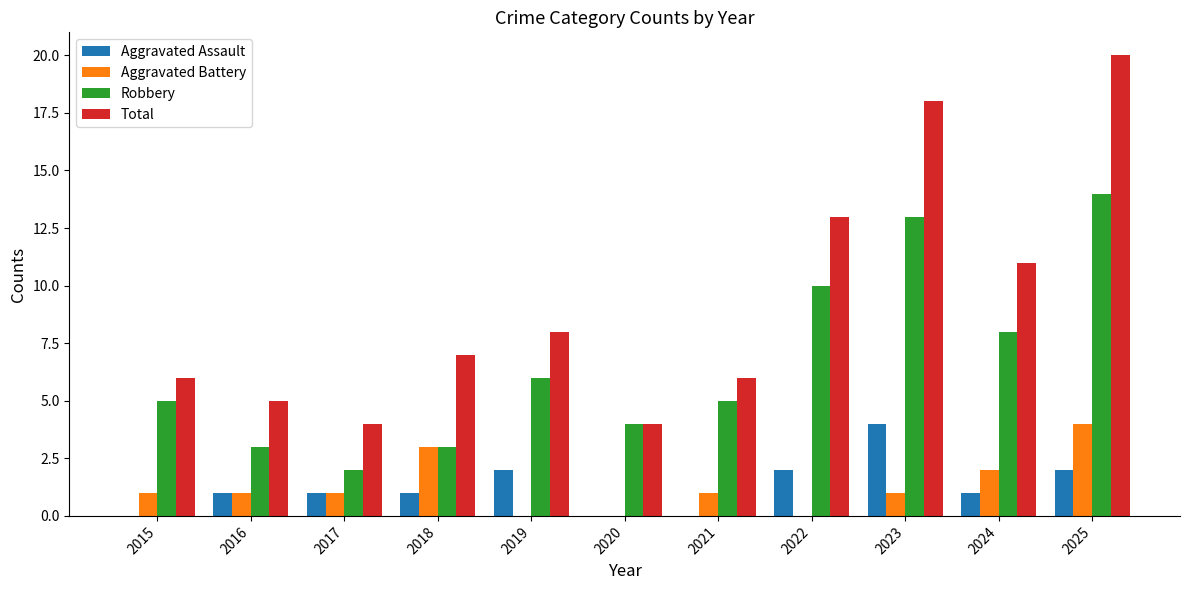

Which series has the largest total across all categories?

Total